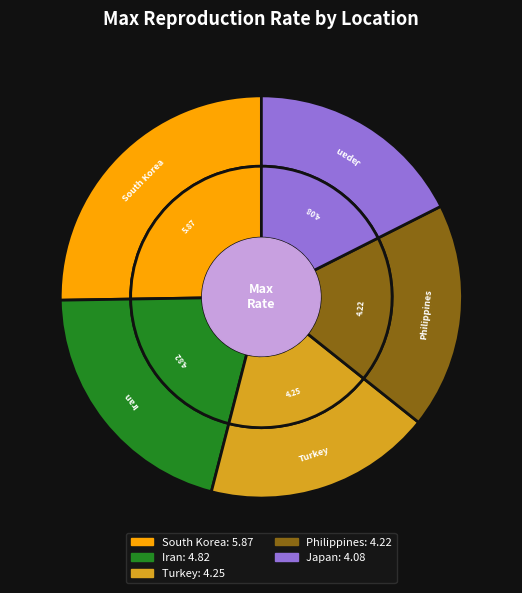

Is the sum of Japan and Philippines greater than half?

No